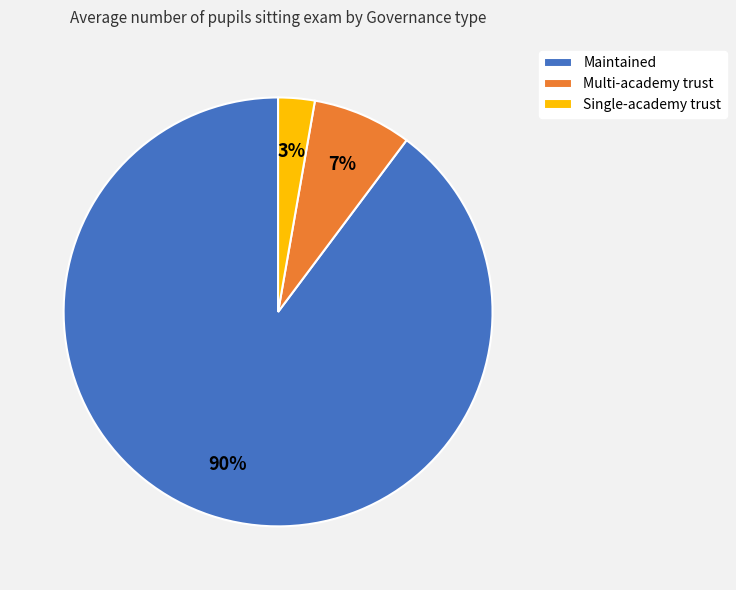

Is it true that Multi-academy trust is 7% of the pie?

True